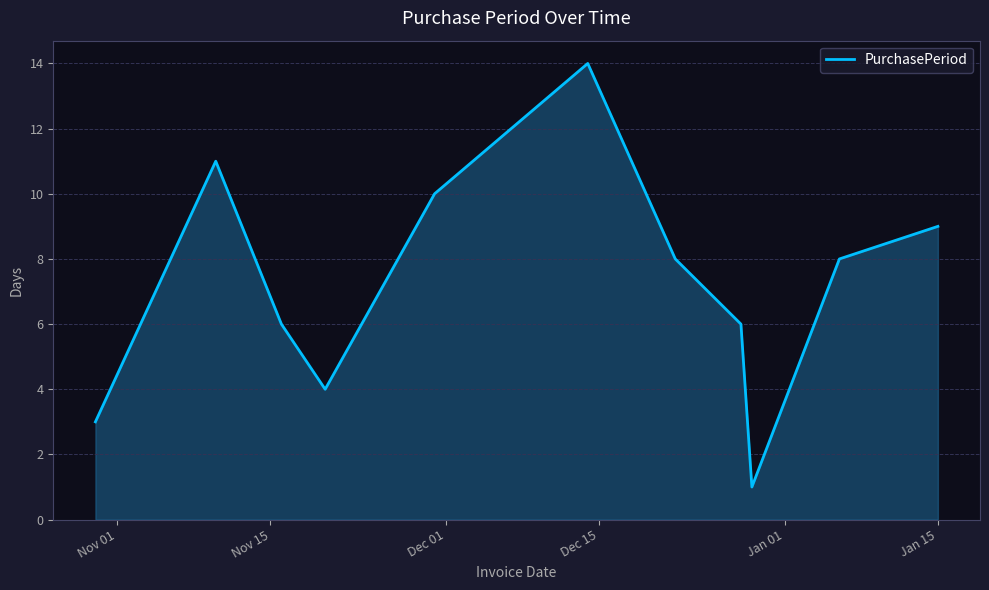

What is the greatest value displayed?

14